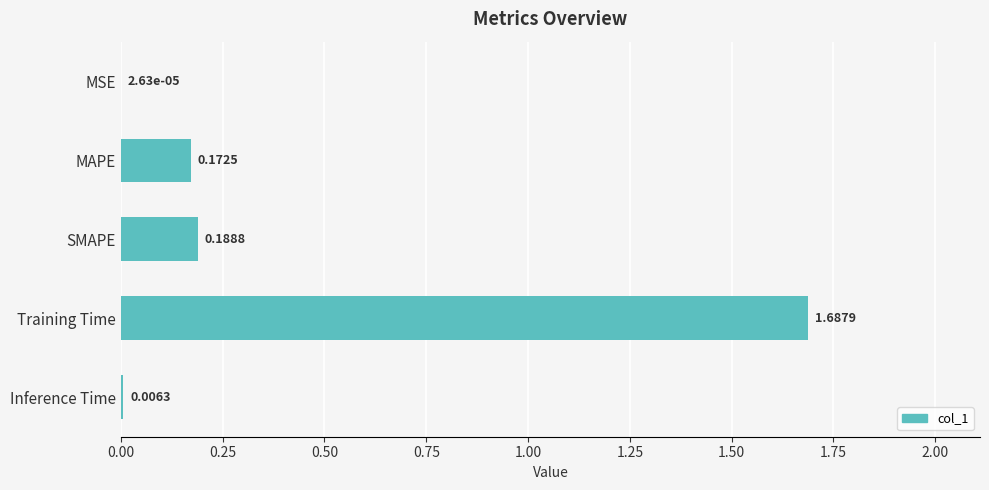

What is the sum of all values?

2.1